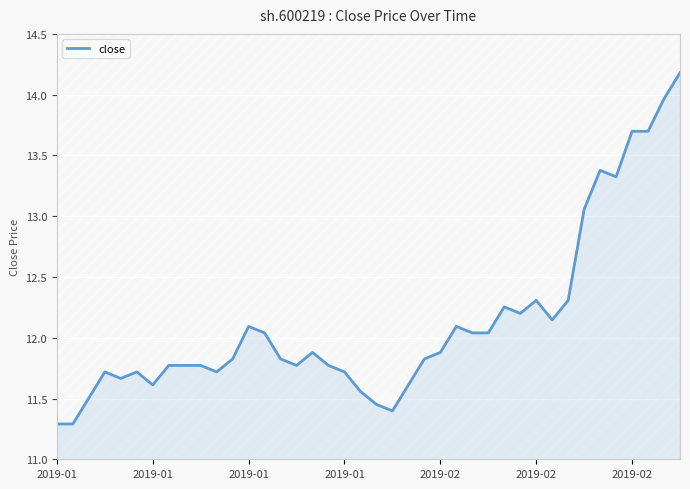

Which has a higher value, 15 or 32?

32